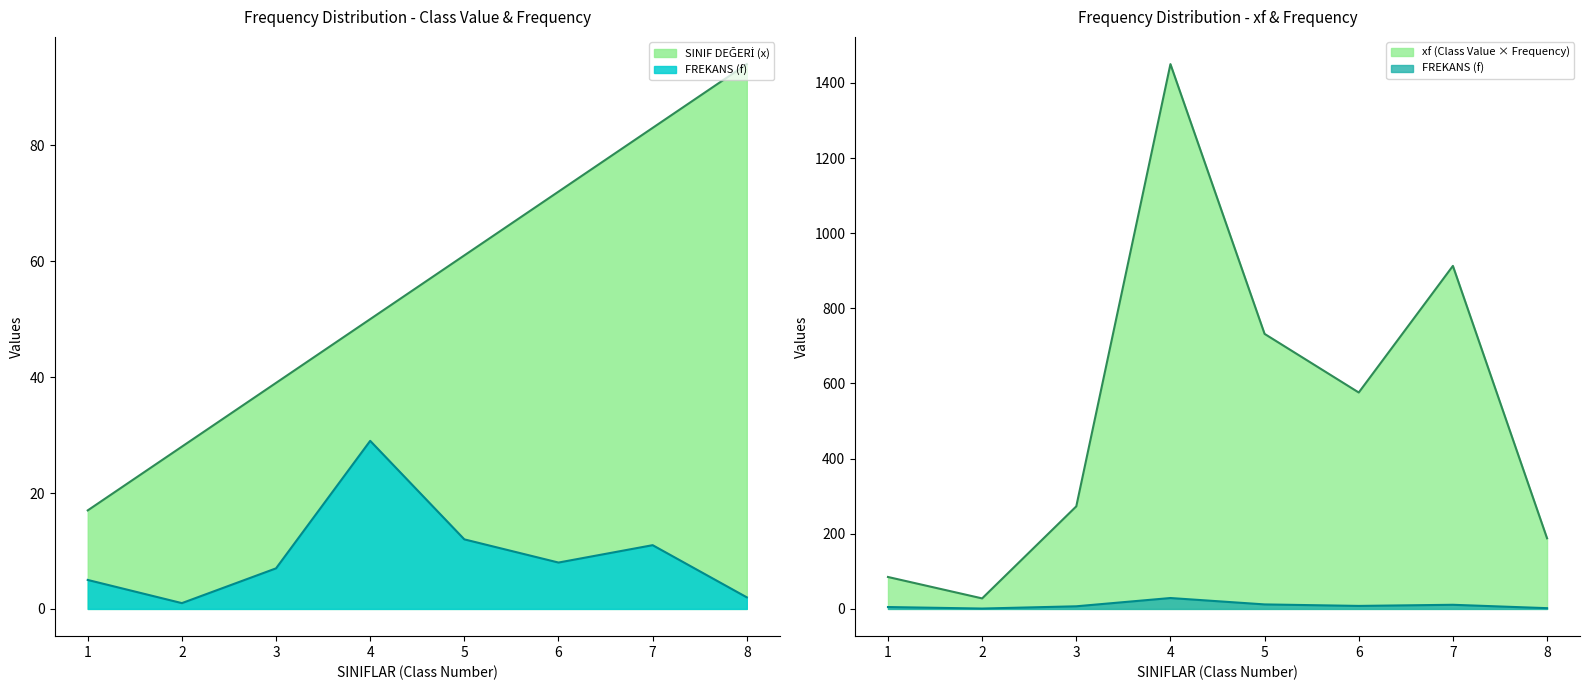

Which series has the largest total across all categories?

SINIF DEĞERİ (x)